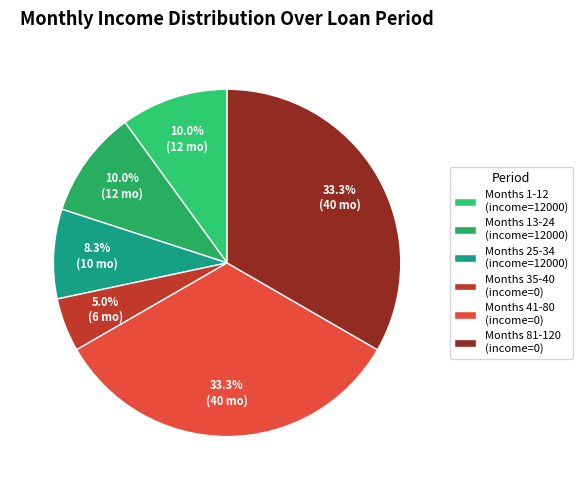

Which category has the smallest portion of the pie?

Months 35-40 (income=0)